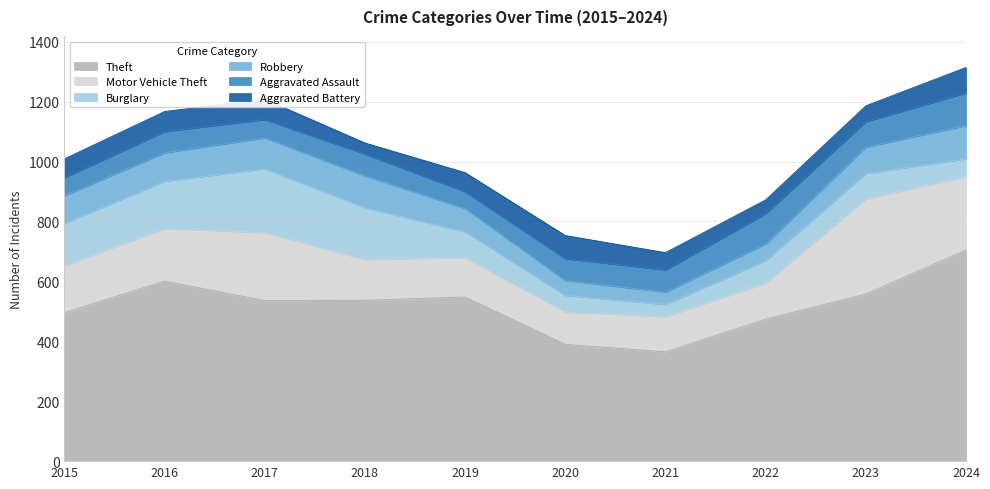

How many lines are shown in the chart?

6